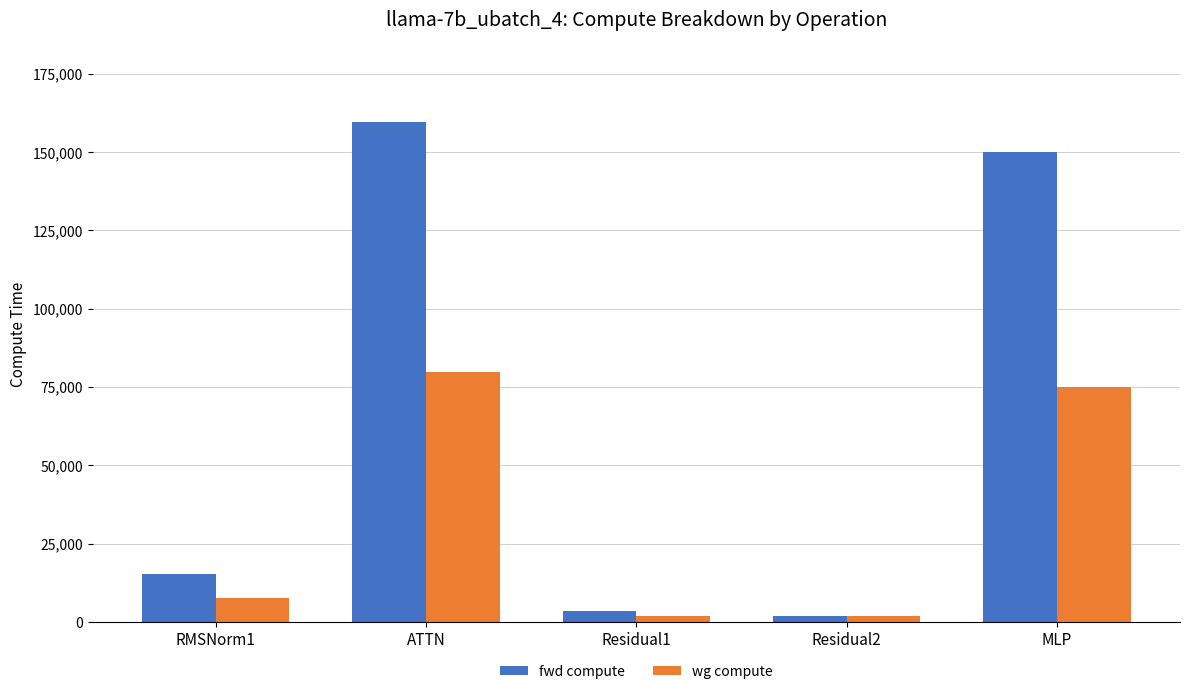

How many data points does each series have?

5